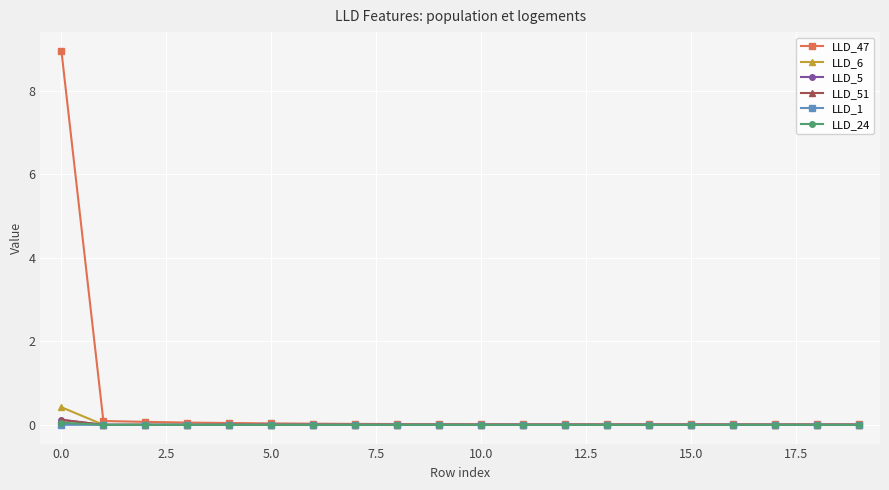

How many lines are shown in the chart?

6